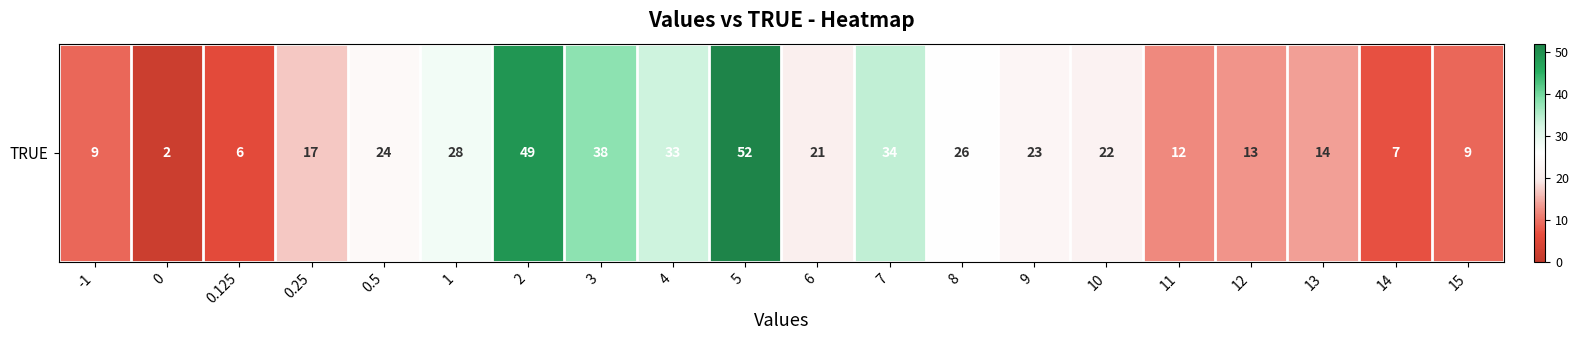

List the labels in order of value, smallest first.

0, 0.125, 14, -1, 15, 11, 12, 13, 0.25, 6, 10, 9, 0.5, 8, 1, 4, 7, 3, 2, 5